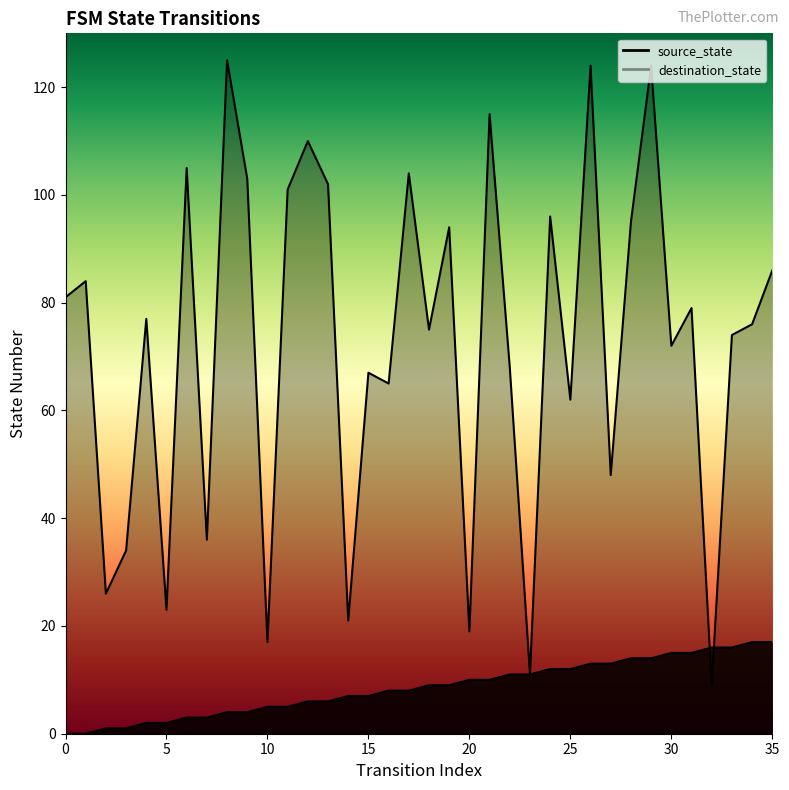

How many data points in destination_state are above 77?

17